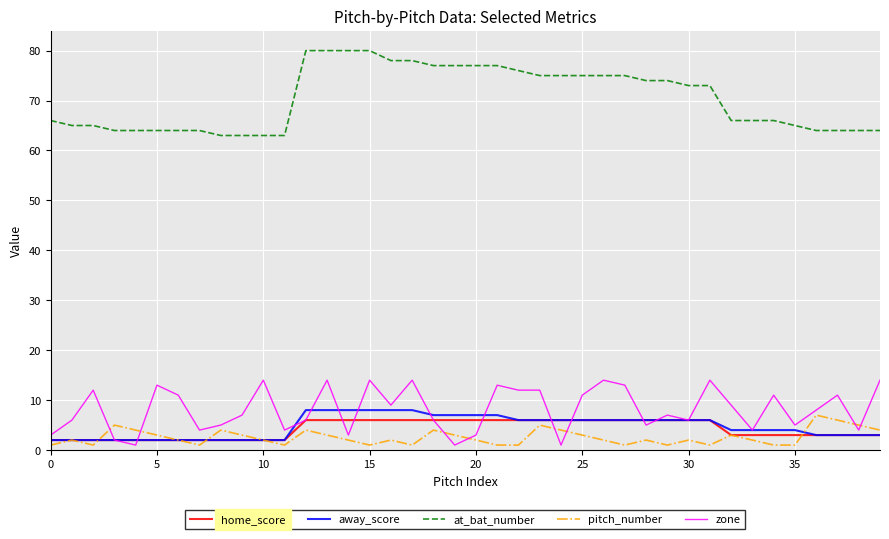

What is the highest value of the away_score series?

8